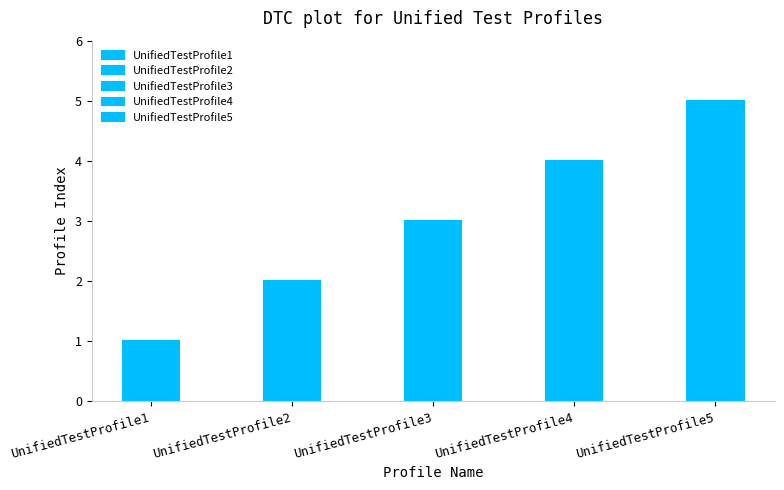

What is the value of the 4th bar from the left?

4